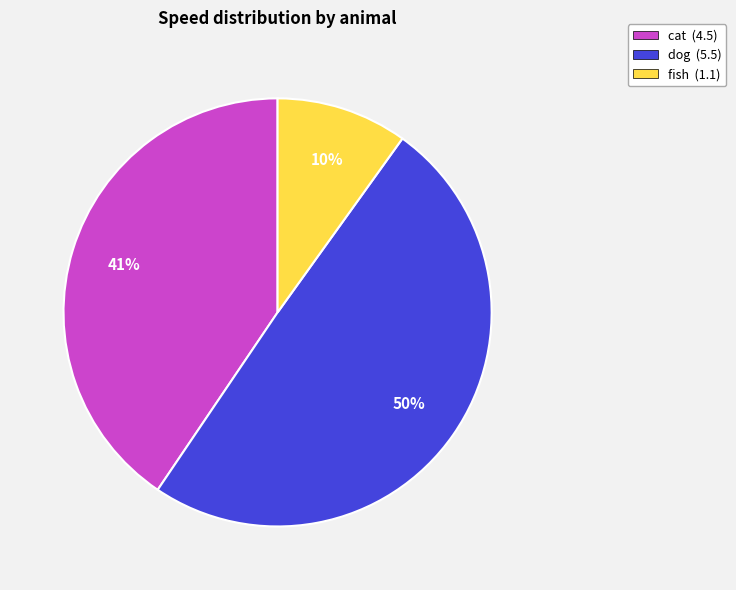

Count the number of slices in the pie.

3